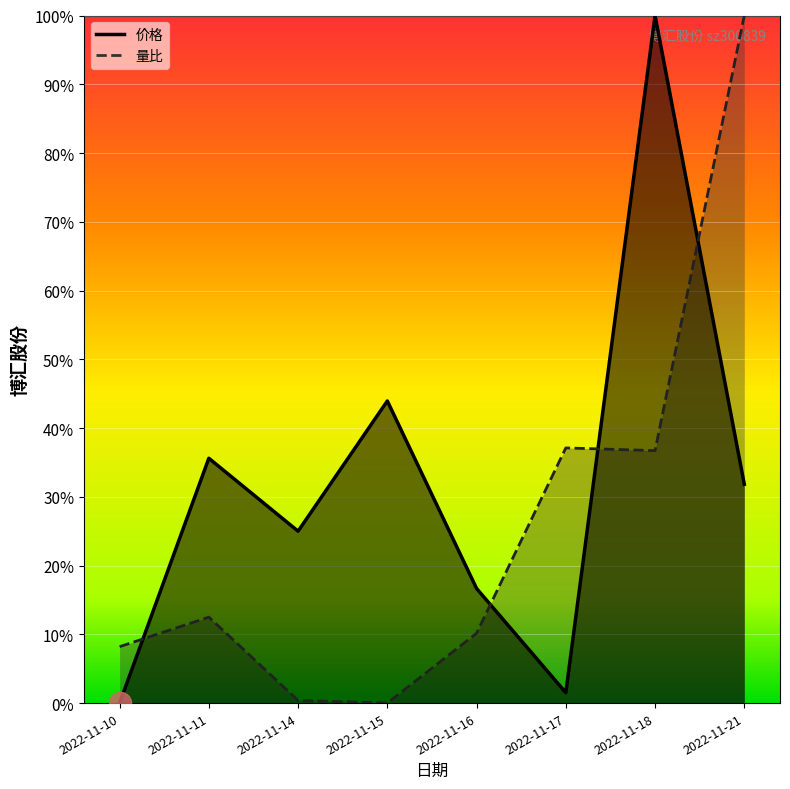

True or false: 量比 has more than 0 interior local peaks.

True